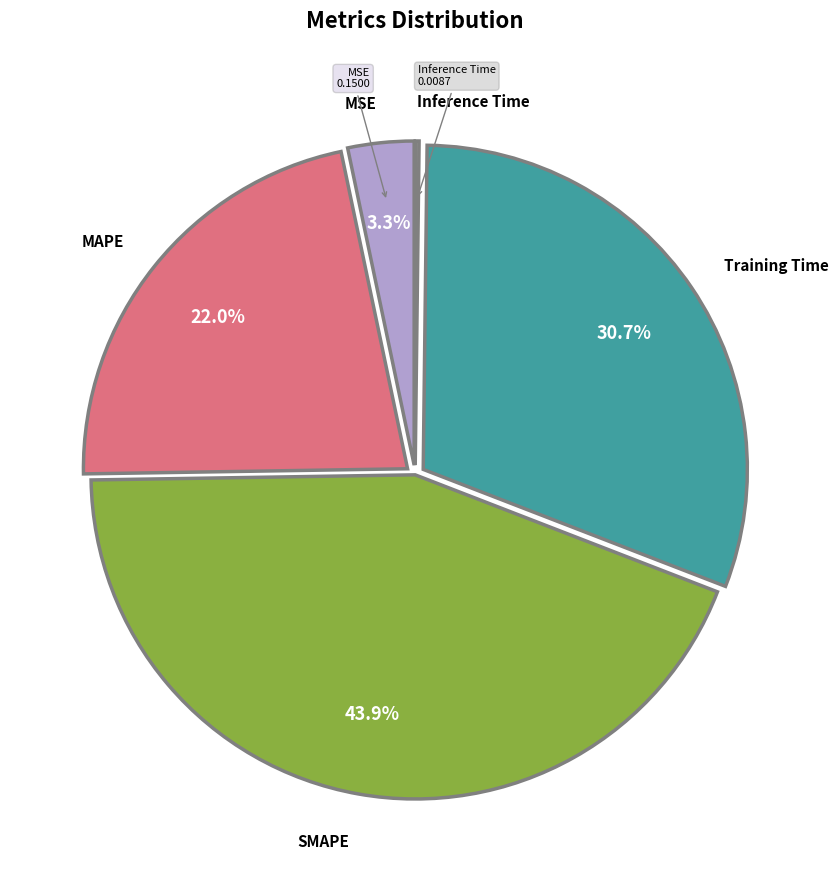

Combined, do MSE and Training Time account for over 50%?

No